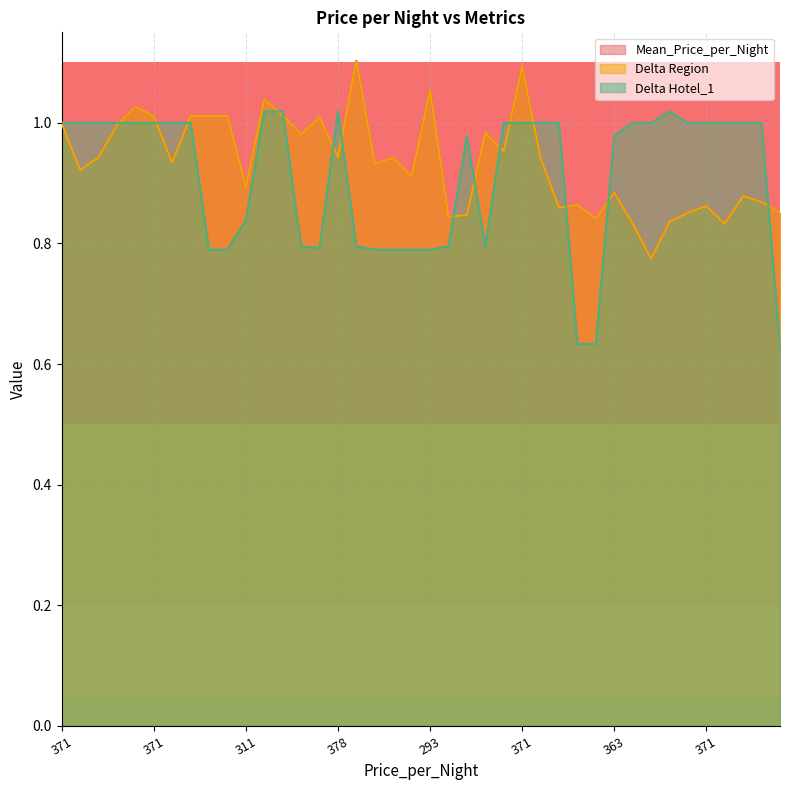

True or false: Delta Hotel_1 has more than 0 points higher than both neighbors.

True